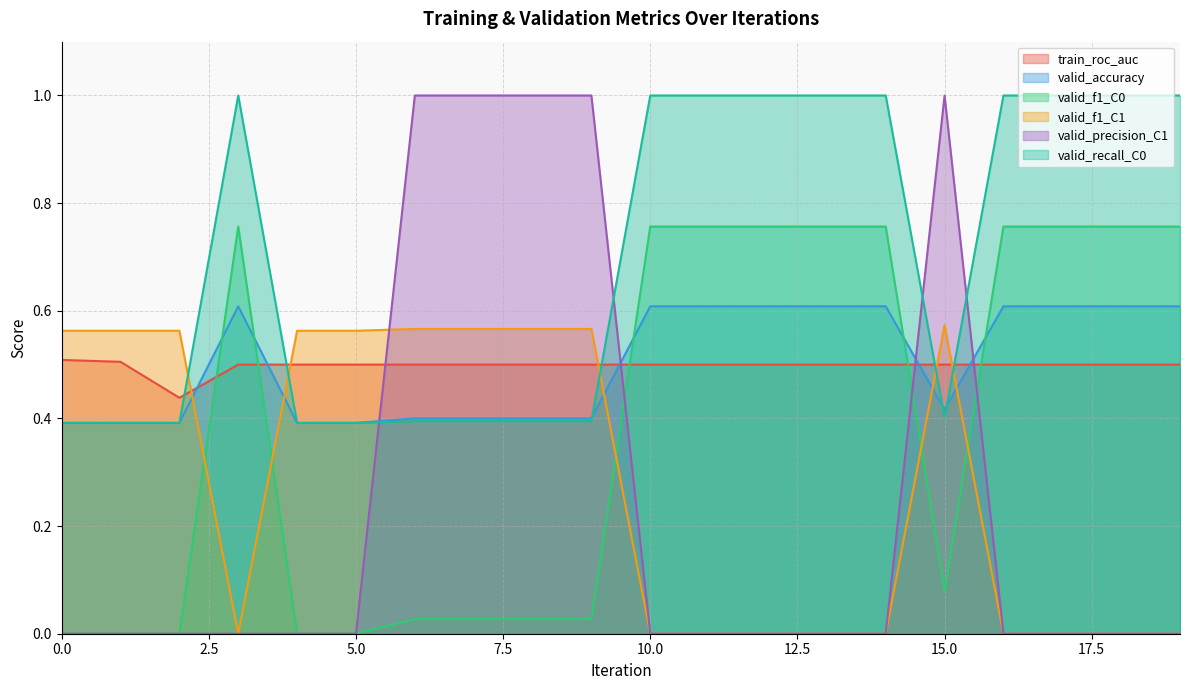

True or false: valid_f1_C0 and valid_recall_C0 cross at least once.

False